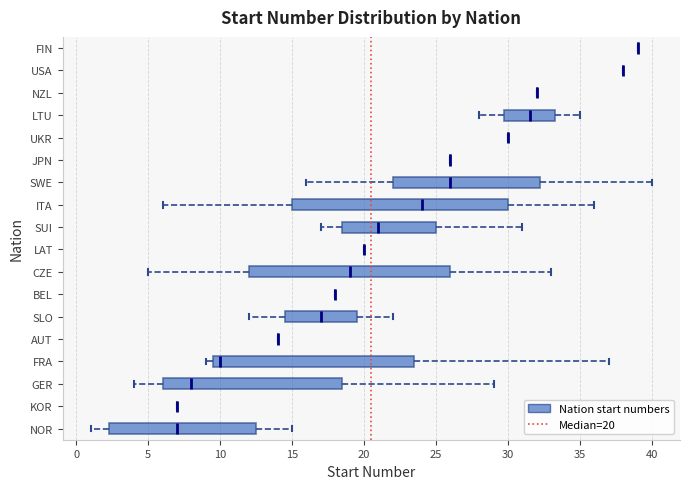

Reading bottom to top, transcribe this box plot: for each box, give where its median line is, the range the box spans, and where its two whiskers end, as read against the x-axis. The values are not printed on the chart, so give them approximately, as read against the axis.

NOR: median 7.0, box 2.5 to 12.5, whiskers 1.0 to 15.0
KOR: box collapsed to a line at 7.0, whiskers 7.0 to 7.0
GER: median 8.0, box 6.0 to 18.5, whiskers 4.0 to 29.0
FRA: median 10.0, box 9.5 to 23.5, whiskers 9.0 to 37.0
AUT: box collapsed to a line at 14.0, whiskers 14.0 to 14.0
SLO: median 17.0, box 14.5 to 19.5, whiskers 12.0 to 22.0
BEL: box collapsed to a line at 18.0, whiskers 18.0 to 18.0
CZE: median 19.0, box 12.0 to 26.0, whiskers 5.0 to 33.0
LAT: box collapsed to a line at 20.0, whiskers 20.0 to 20.0
SUI: median 21.0, box 18.5 to 25.0, whiskers 17.0 to 31.0
ITA: median 24.0, box 15.0 to 30.0, whiskers 6.0 to 36.0
SWE: median 26.0, box 22.0 to 32.5, whiskers 16.0 to 40.0
JPN: box collapsed to a line at 26.0, whiskers 26.0 to 26.0
UKR: box collapsed to a line at 30.0, whiskers 30.0 to 30.0
LTU: median 31.5, box 30.0 to 33.5, whiskers 28.0 to 35.0
NZL: box collapsed to a line at 32.0, whiskers 32.0 to 32.0
USA: box collapsed to a line at 38.0, whiskers 38.0 to 38.0
FIN: box collapsed to a line at 39.0, whiskers 39.0 to 39.0